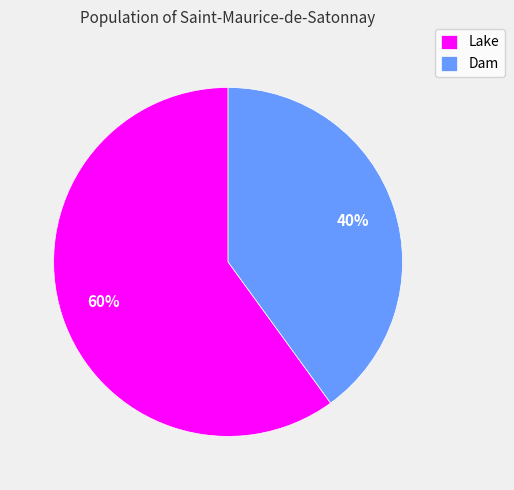

Which category has the smallest portion of the pie?

Dam